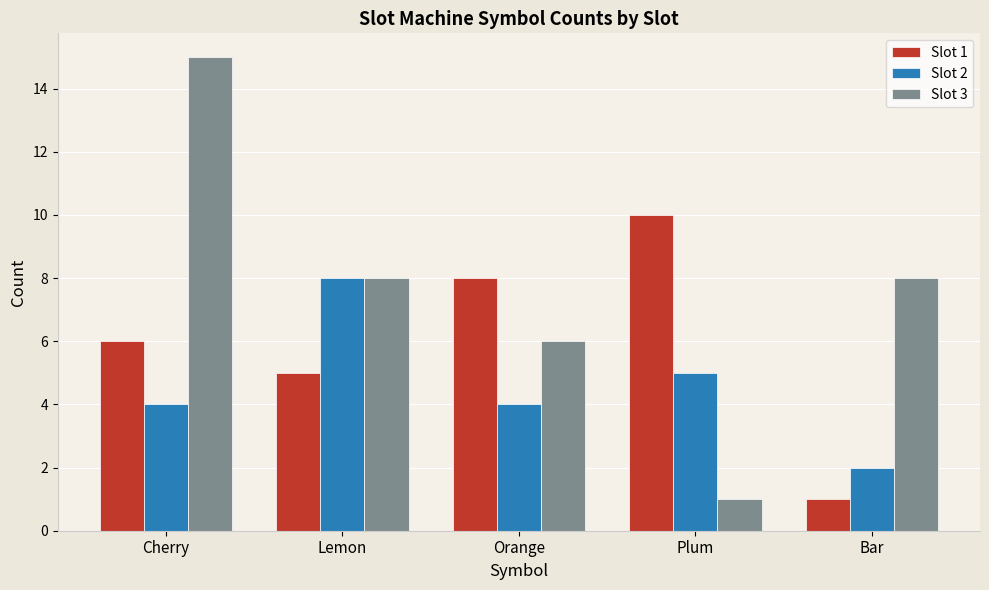

At which category is the sum across all series the highest?

Cherry